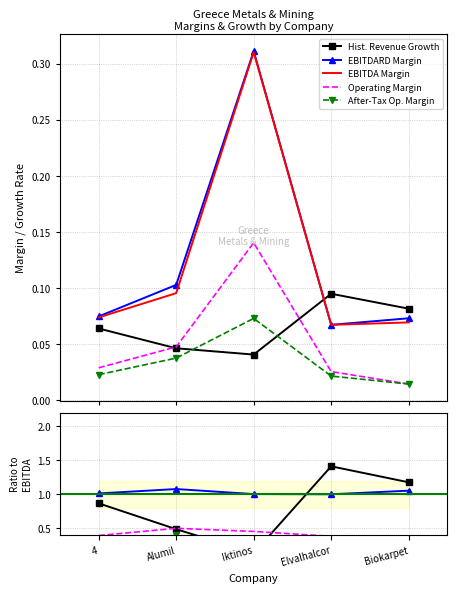

The value of EBITDA Margin at Elvalhalcor is 0.3. True or false?

False